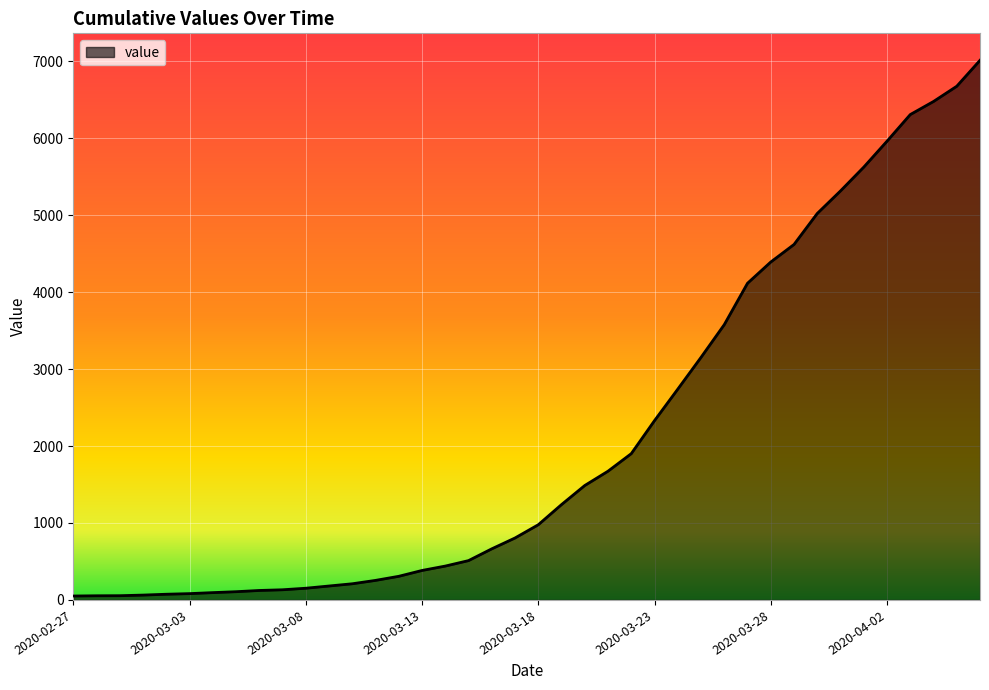

What is the difference between the maximum and minimum values?

6961